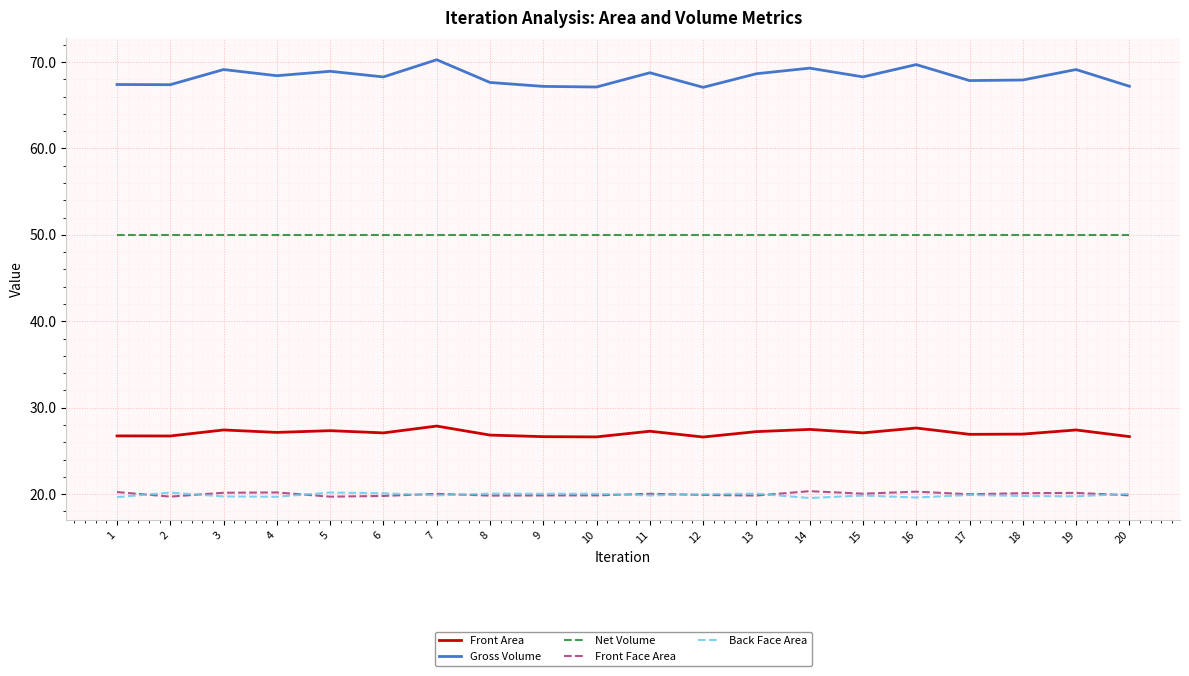

Which series has the largest total across all categories?

Gross Volume